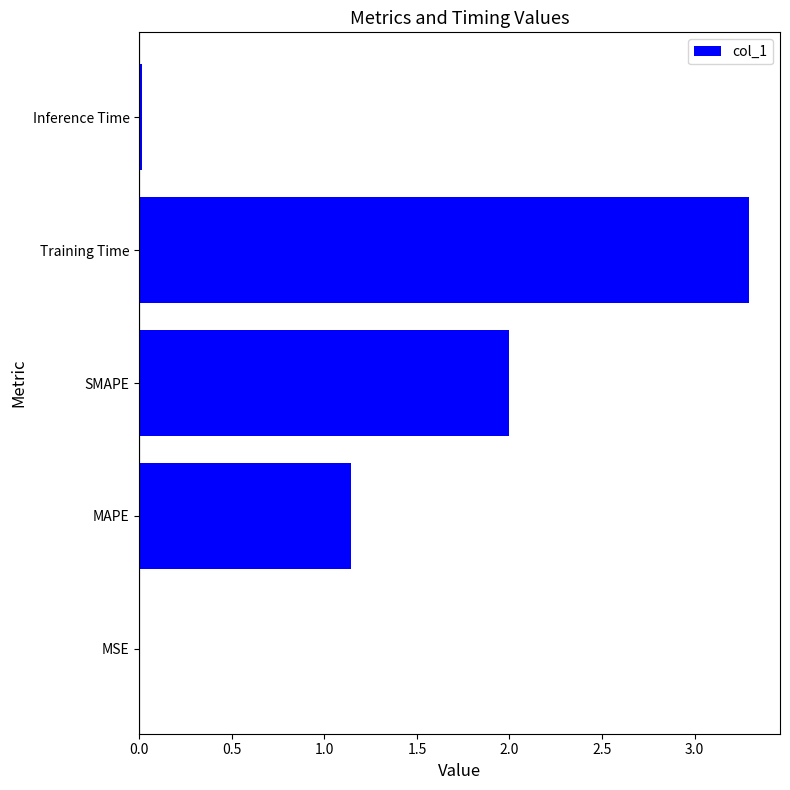

Between MSE and SMAPE, which is larger?

SMAPE